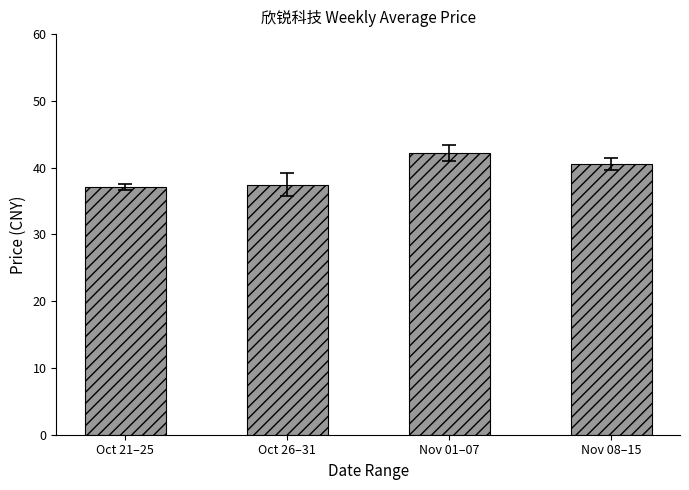

The value at Nov 08–15 is 12.2. True or false?

False